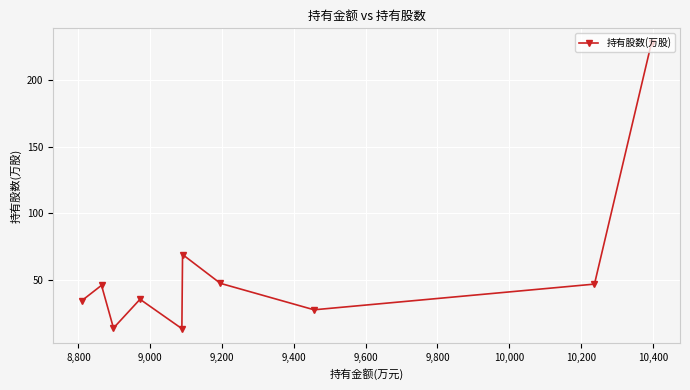

What is the sum of all values?

562.3